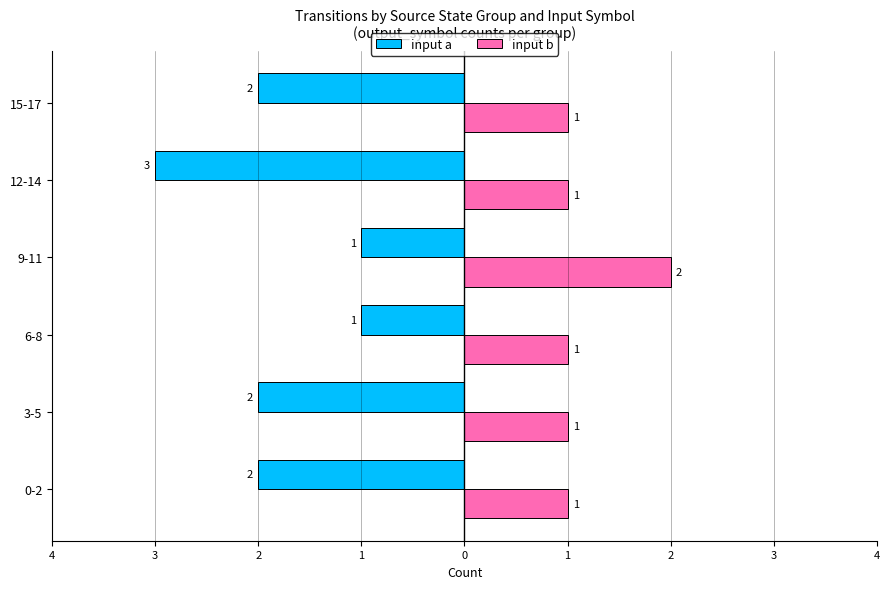

What is the average value of the input b series?

1